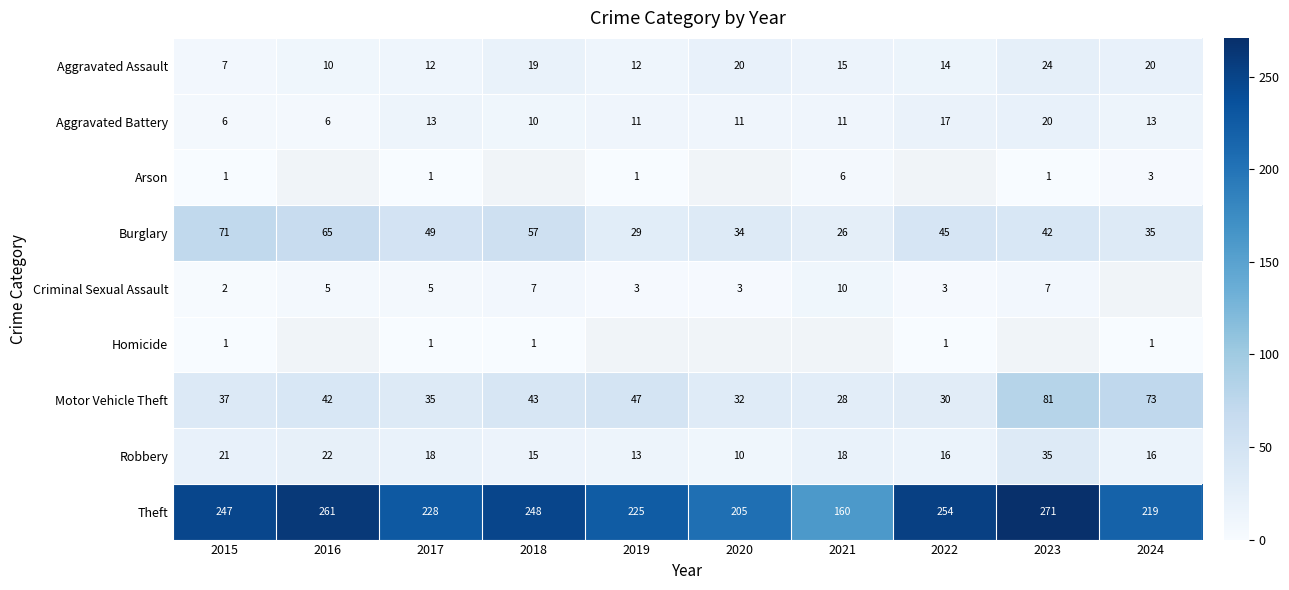

At how many categories does at least one series exceed 261?

1